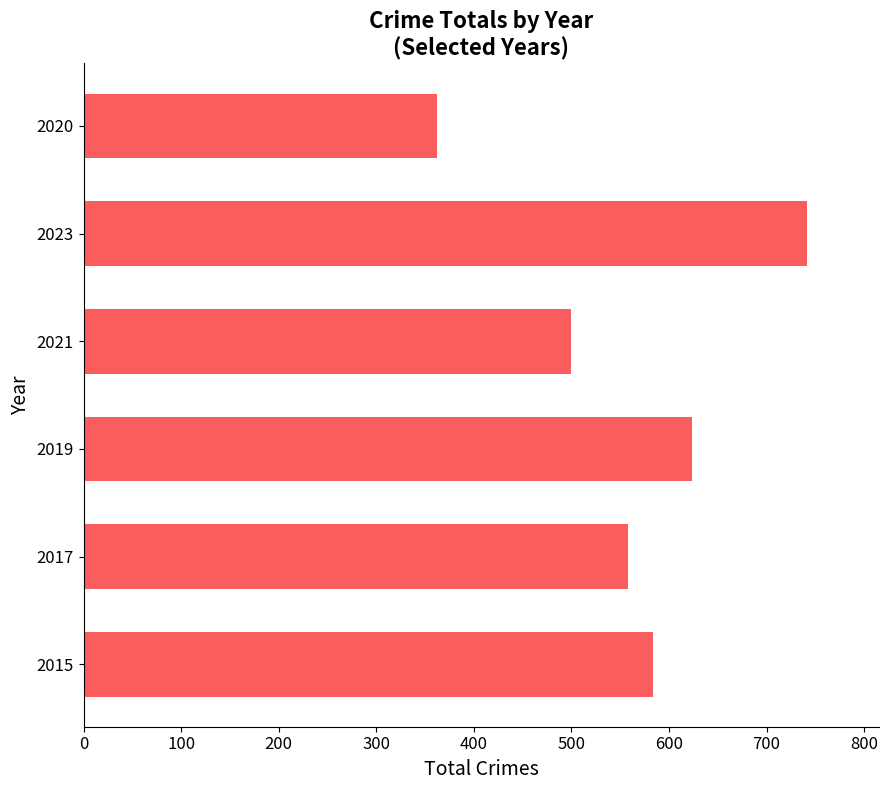

How many distinct data groups are displayed?

1